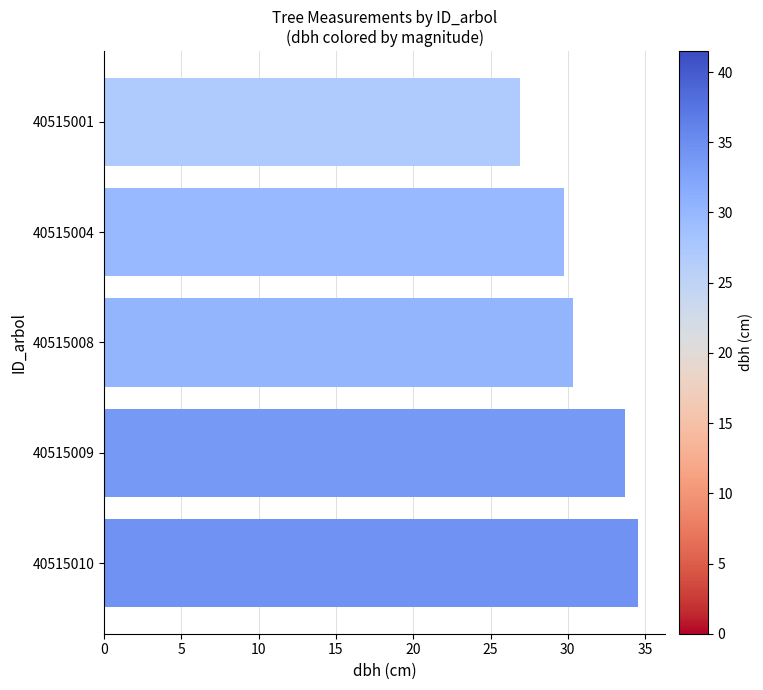

What is the ratio of the value at 40515004 to the value at 40515001?

1.1